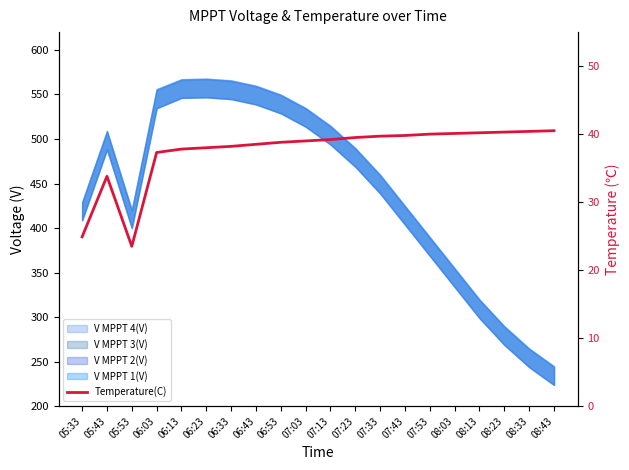

What is the sum of the values at 07:33 and 08:23?

80.0